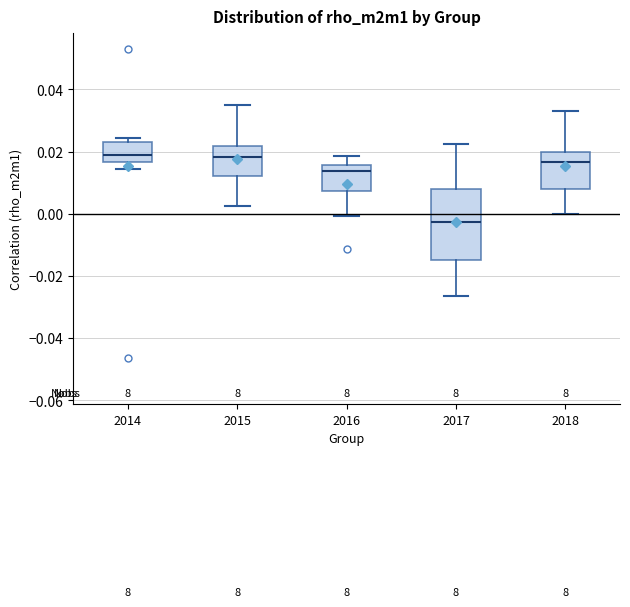

Which box is the tallest, from its lower edge to its upper edge?

2017